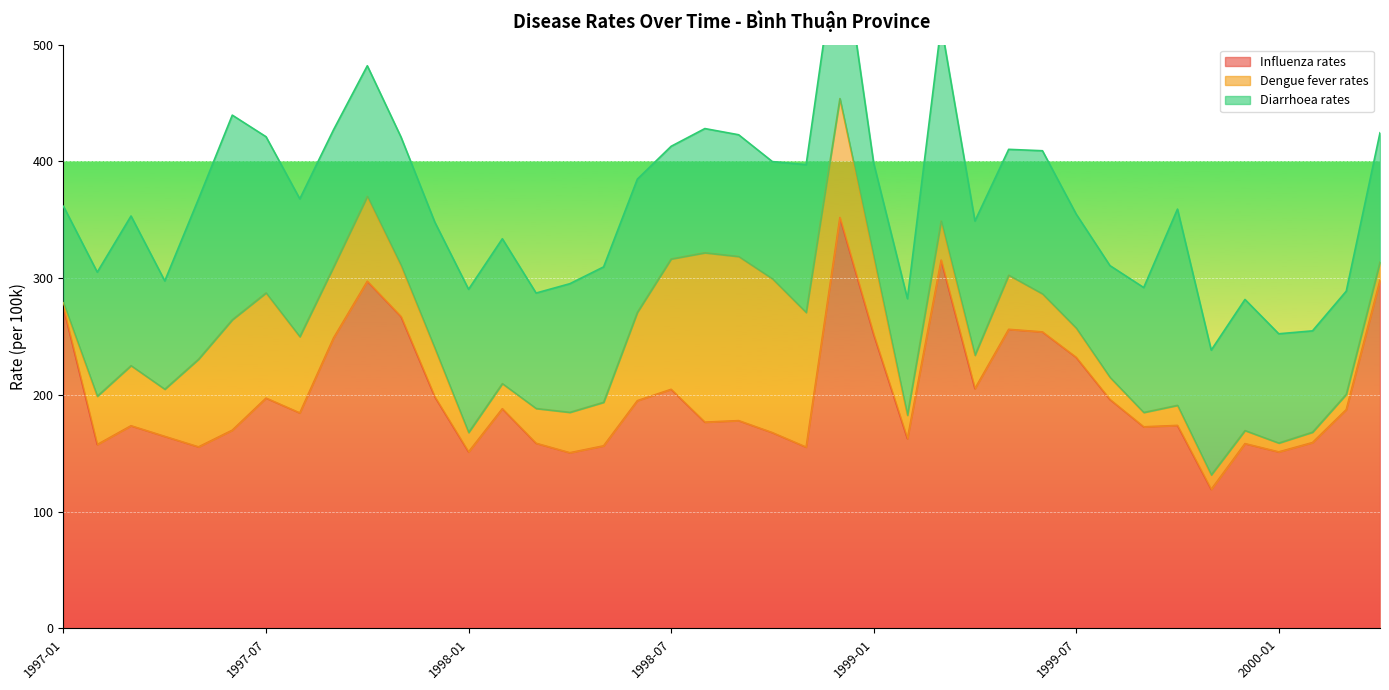

Read the Dengue_fever_rates value at 1999-06.

32.6